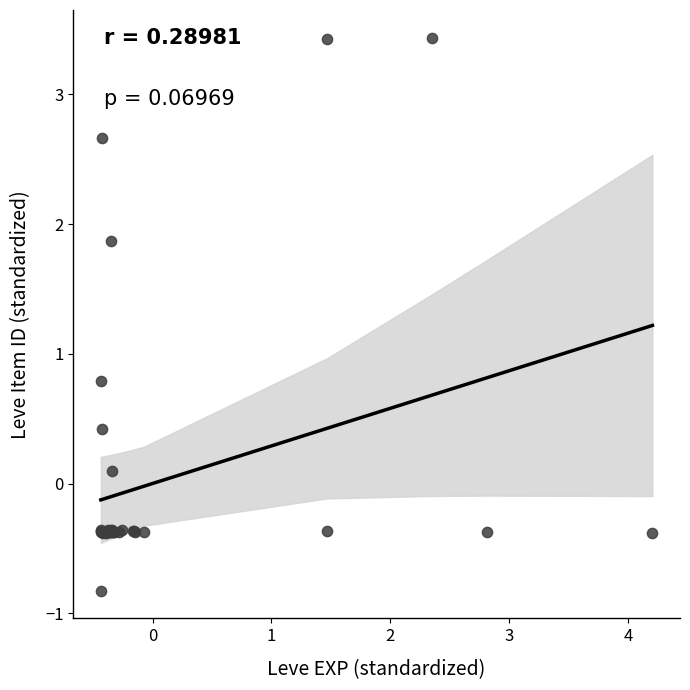

What Y value in the scatter plot is closest to 1?

0.8